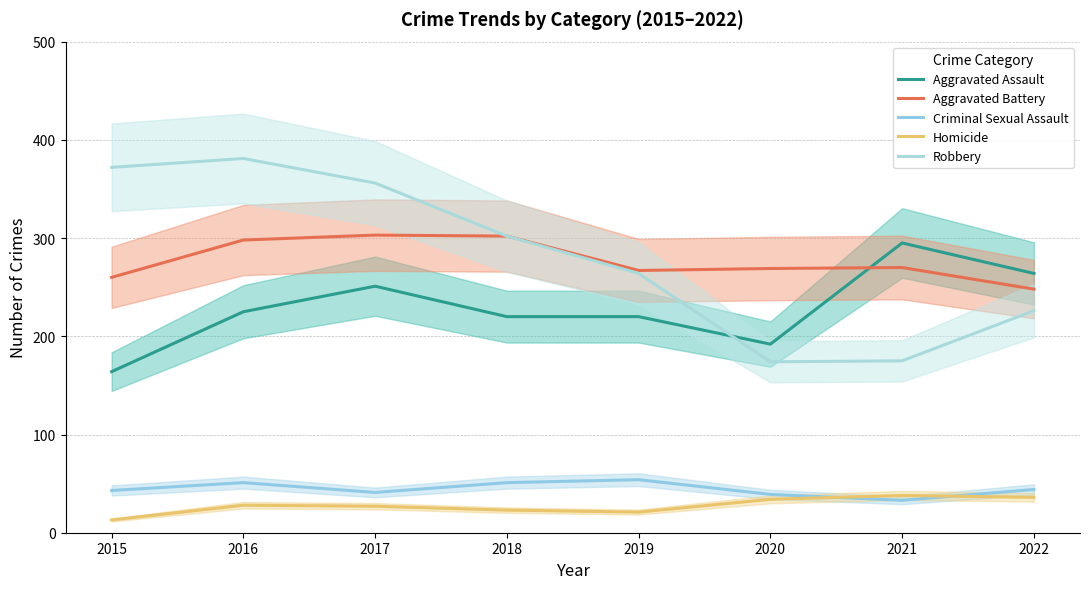

Which series has the largest range (max minus min)?

Robbery